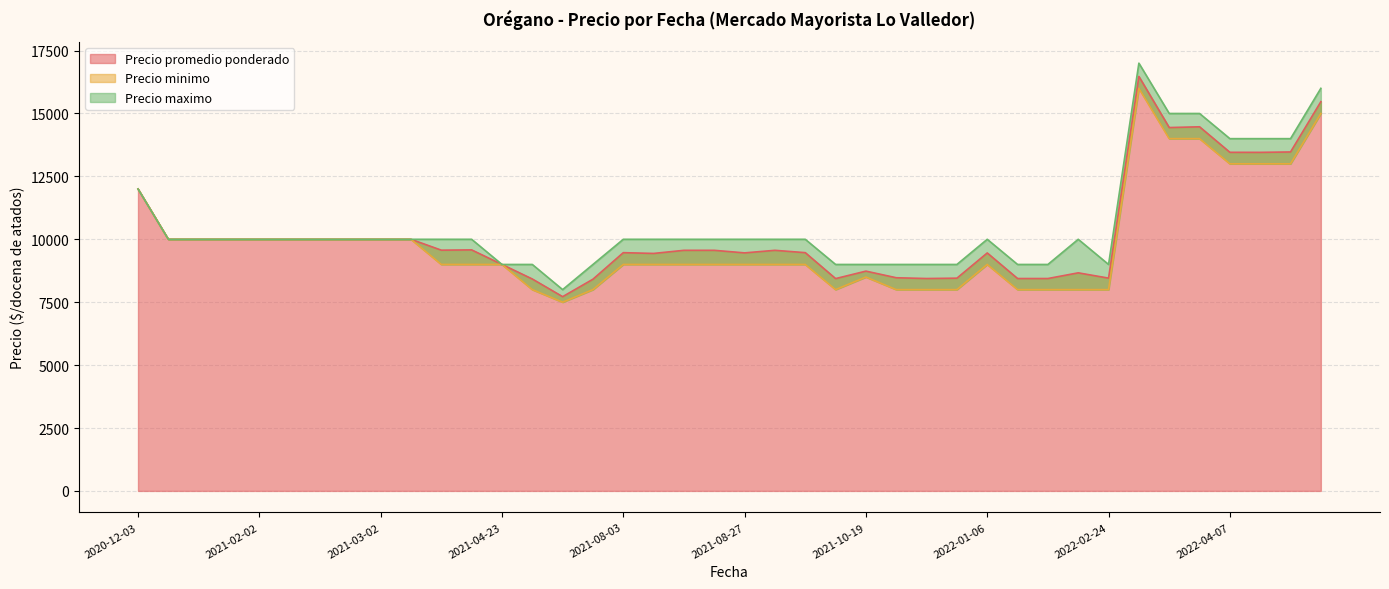

At how many categories does at least one series exceed 14824?

4